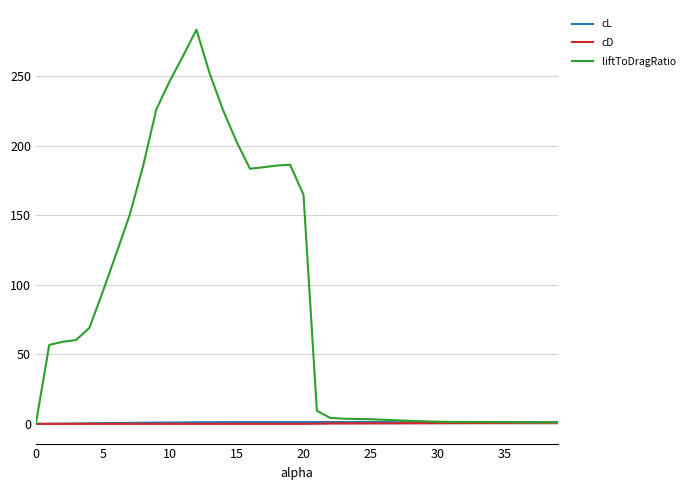

Which series has the largest total across all categories?

liftToDragRatio